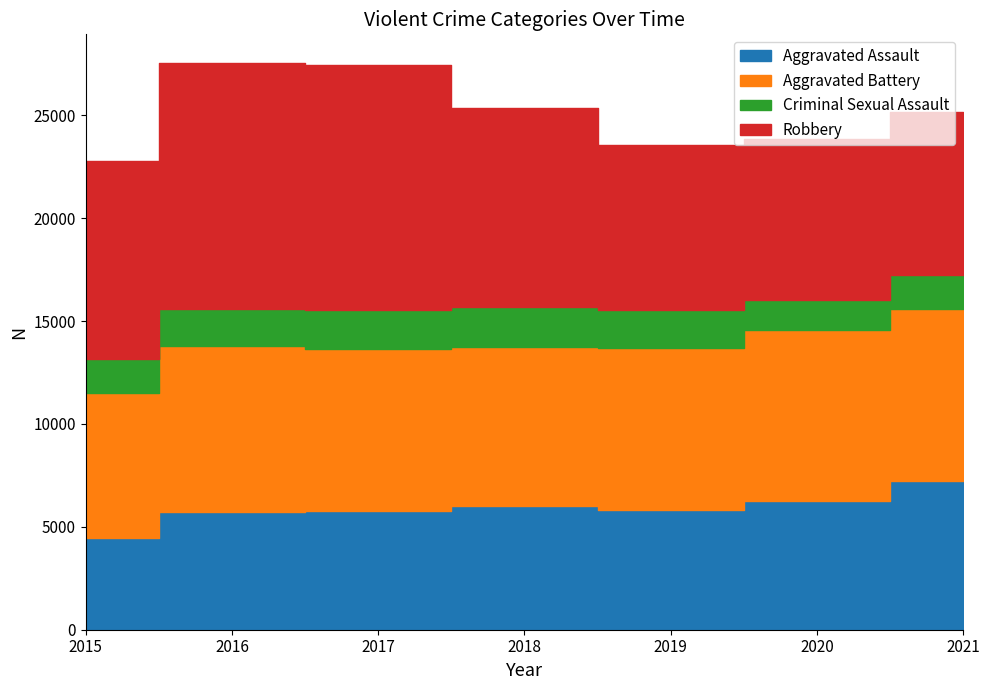

Does the chart have visible grid lines?

No